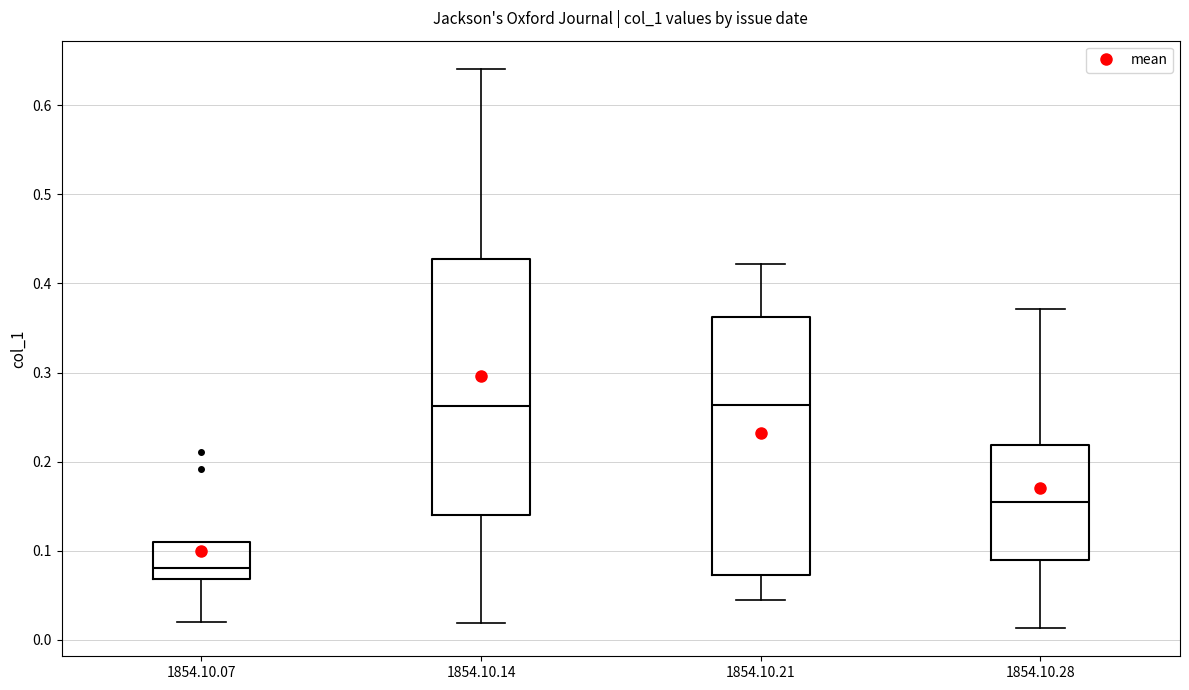

Reading left to right, transcribe this box plot: for each box, give where its median line is, the range the box spans, and where its two whiskers end, as read against the y-axis. The values are not printed on the chart, so give them approximately, as read against the axis.

1854.10.07: median 0.08, box 0.07 to 0.11, whiskers 0.02 to 0.11
1854.10.14: median 0.26, box 0.14 to 0.43, whiskers 0.02 to 0.64
1854.10.21: median 0.26, box 0.07 to 0.36, whiskers 0.04 to 0.42
1854.10.28: median 0.15, box 0.09 to 0.22, whiskers 0.01 to 0.37